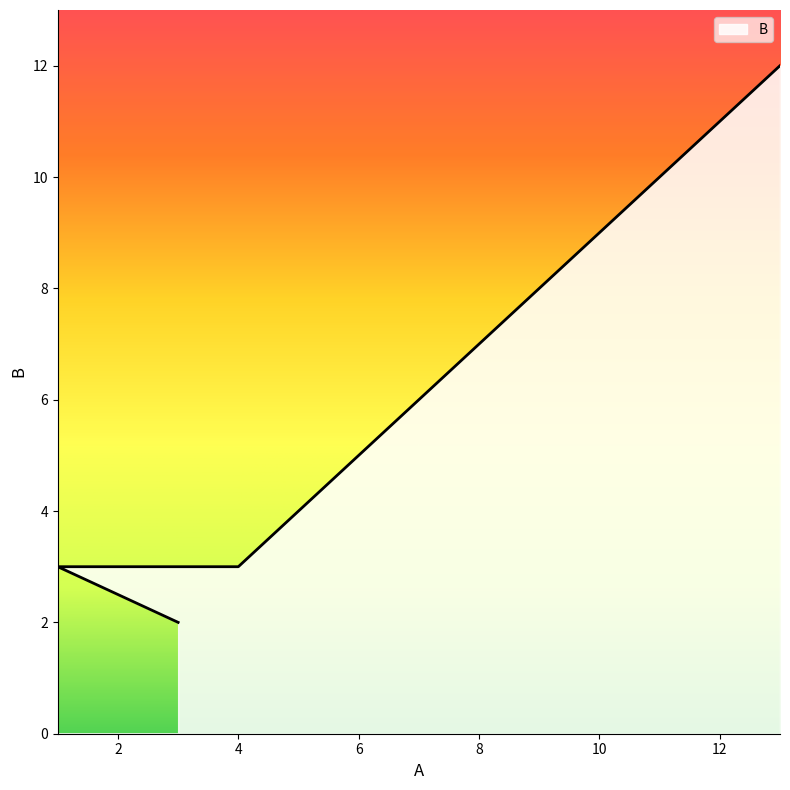

What is the greatest value displayed?

12